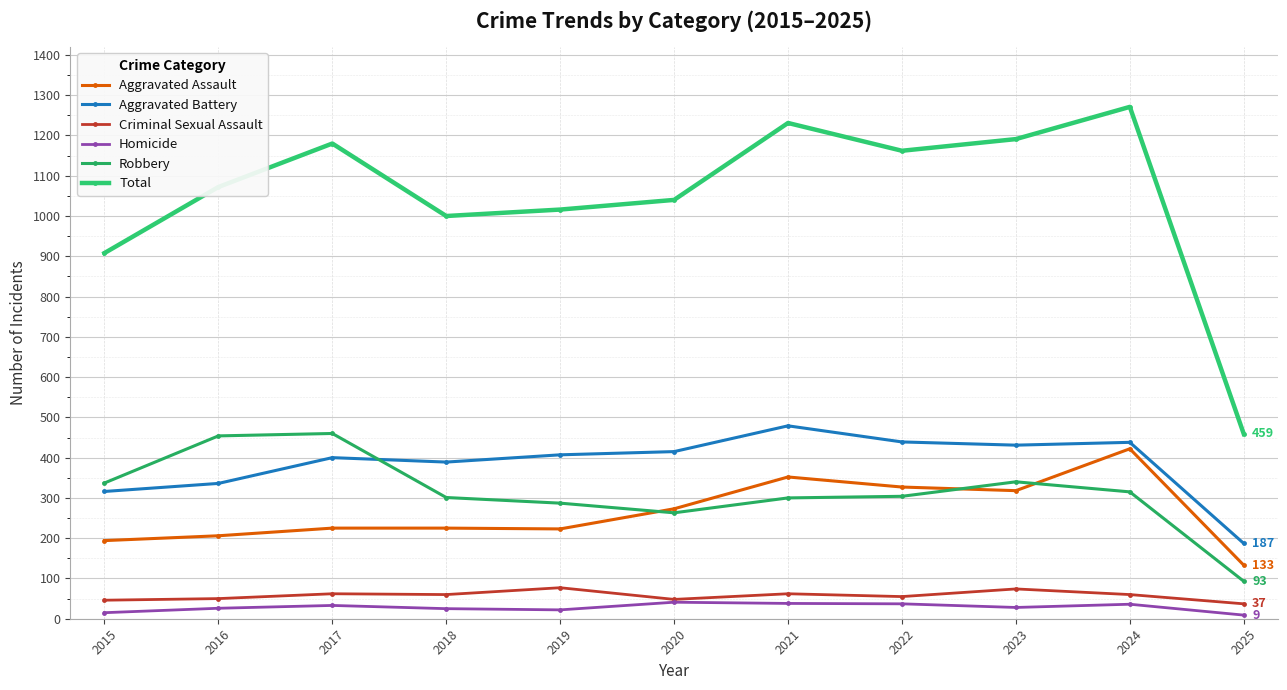

What is the maximum value shown in the chart?

1271